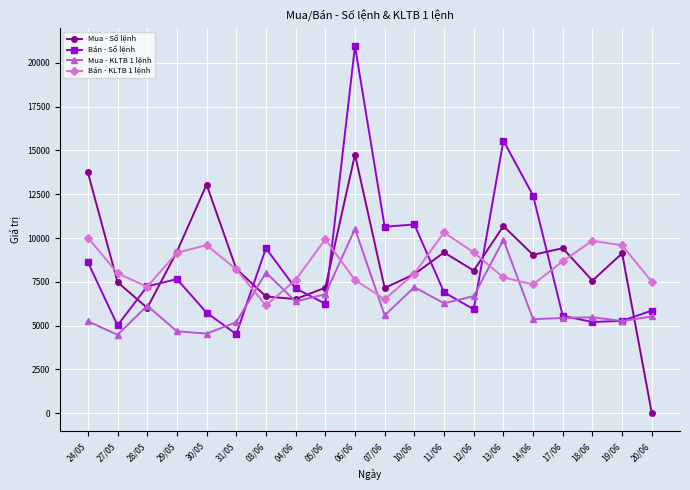

Read the Mua - Số lệnh value at 20/06.

6